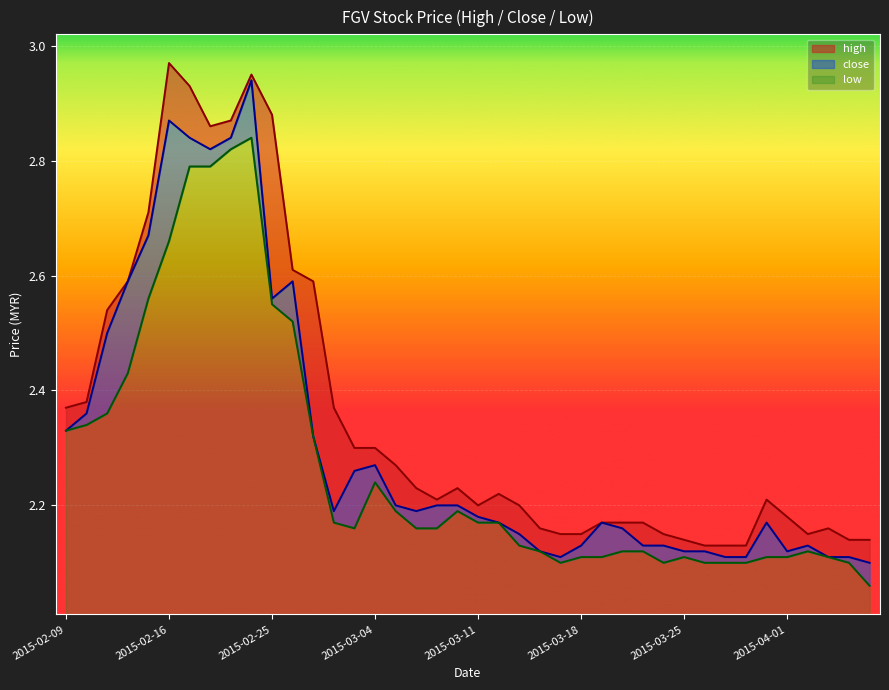

True or false: high and close cross at least once.

False